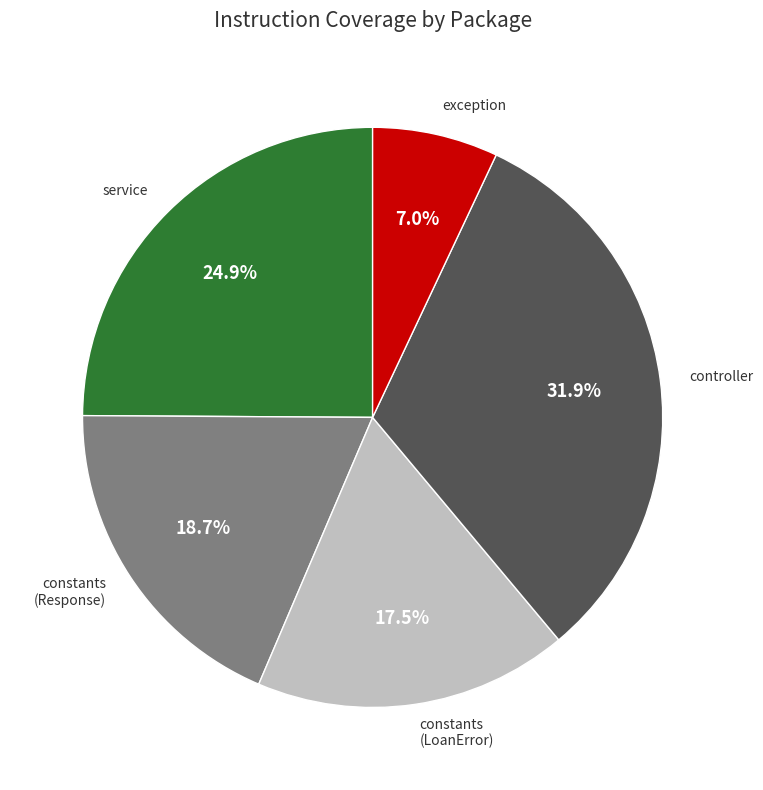

Is there a majority slice in this chart?

No